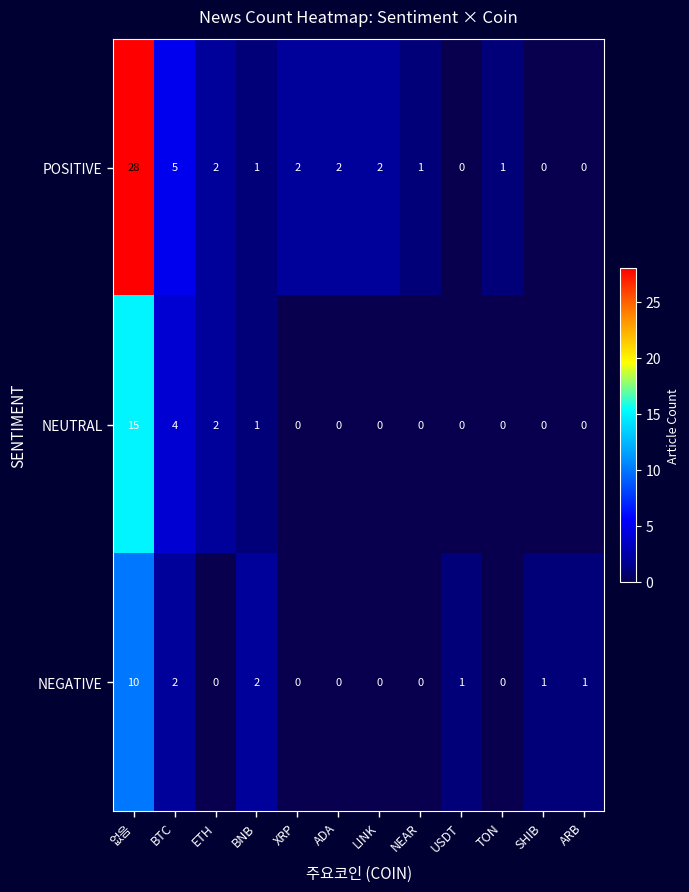

Which series has the largest range (max minus min)?

POSITIVE